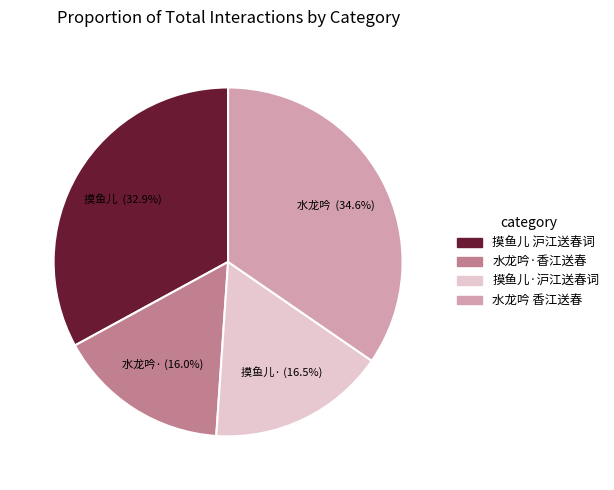

Combined, what portion of the pie is 摸鱼儿 沪江送春词 and 摸鱼儿·沪江送春词?

49.4%